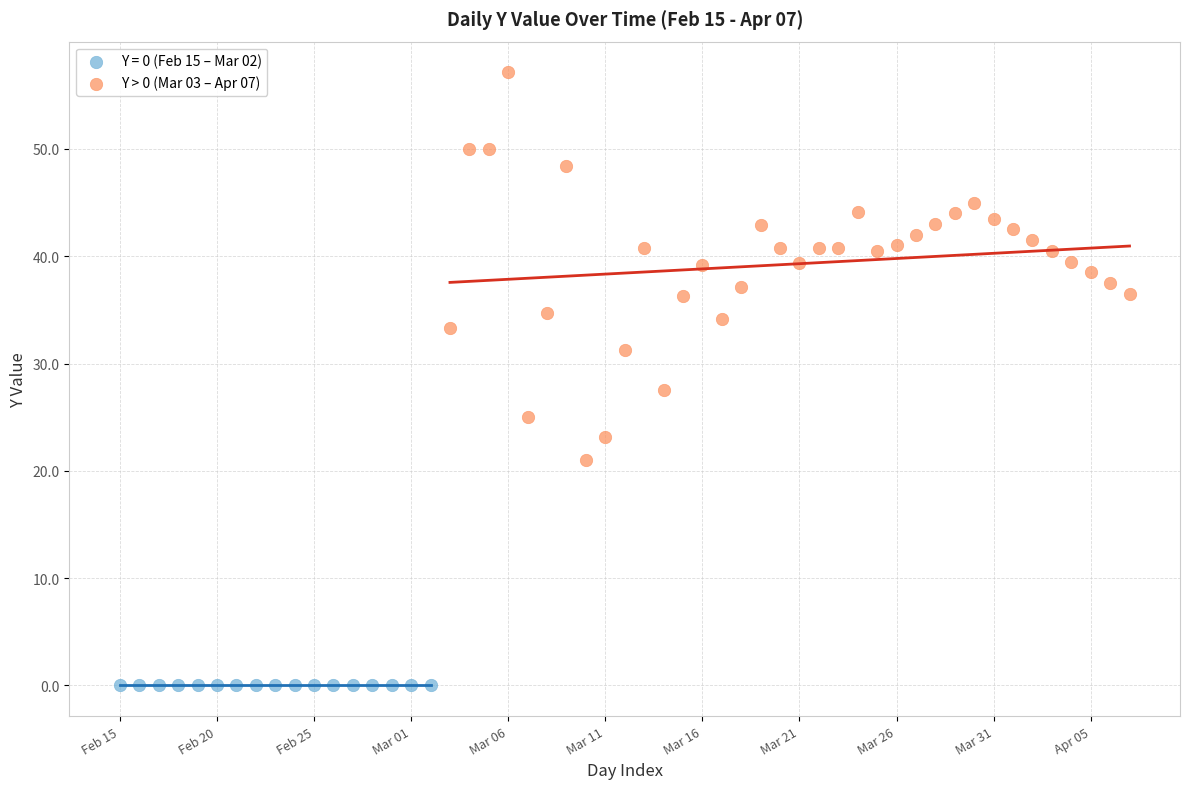

Which series contains the highest Y value?

Y > 0 (Mar 03 – Apr 07)